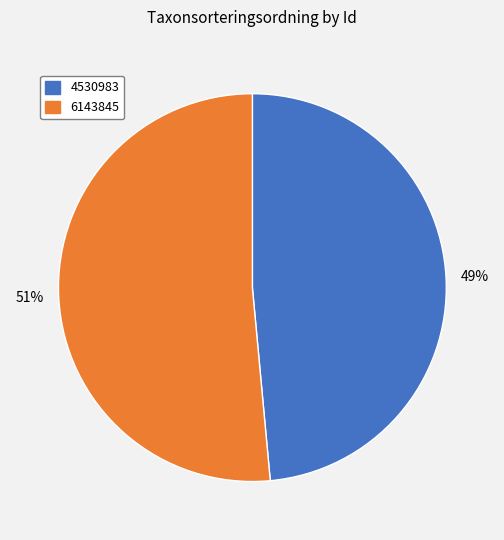

Rank the categories by value from highest to lowest.

6143845, 4530983